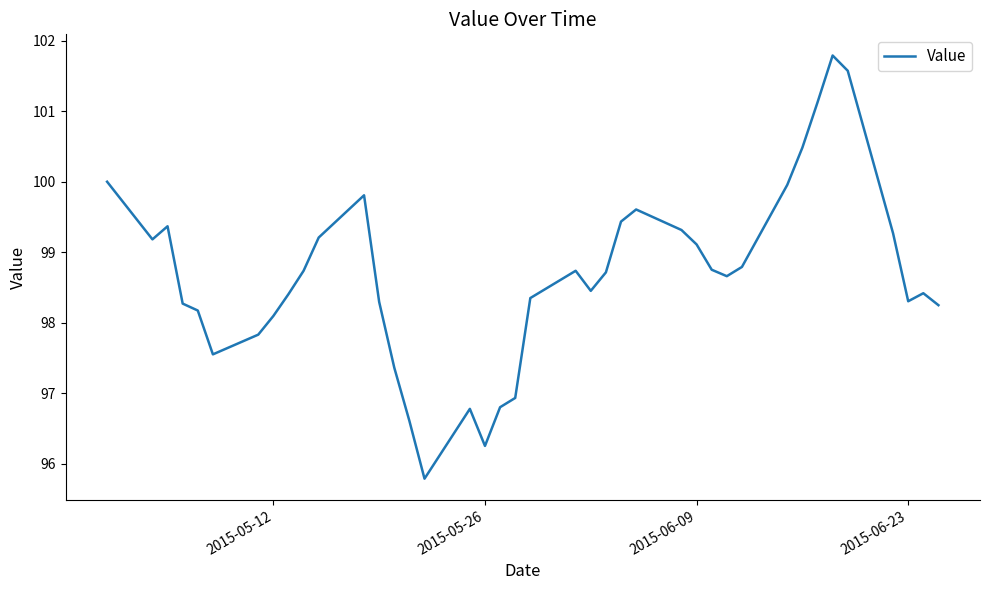

What is the greatest value displayed?

101.8